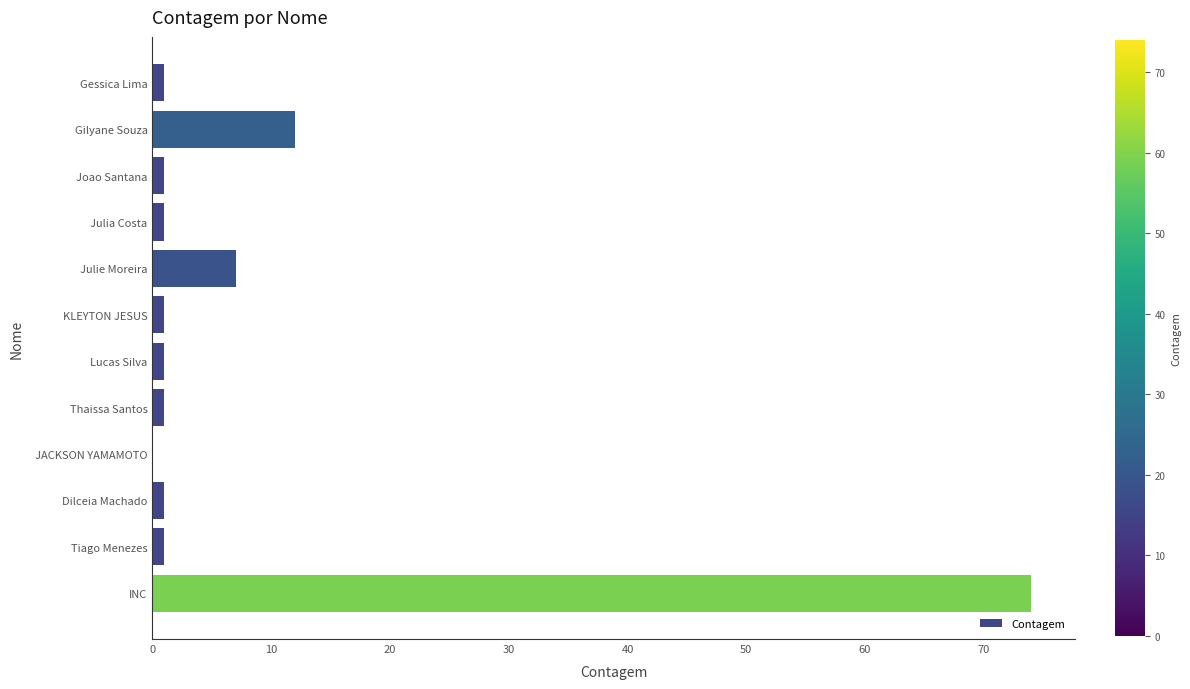

Are the bars horizontal?

Yes